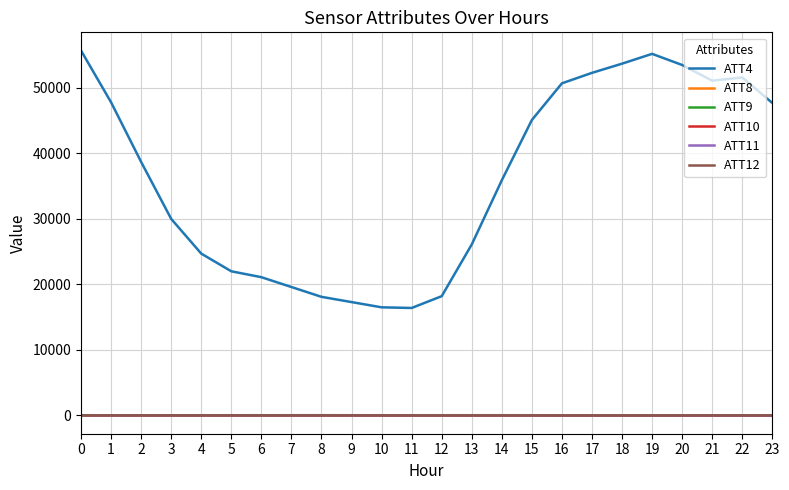

The value of ATT4 at 11 is 6152.7. True or false?

False